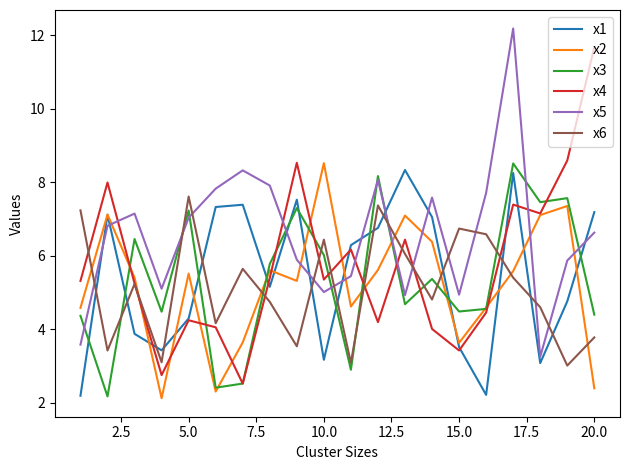

How many interior local peaks does the x5 series have?

5